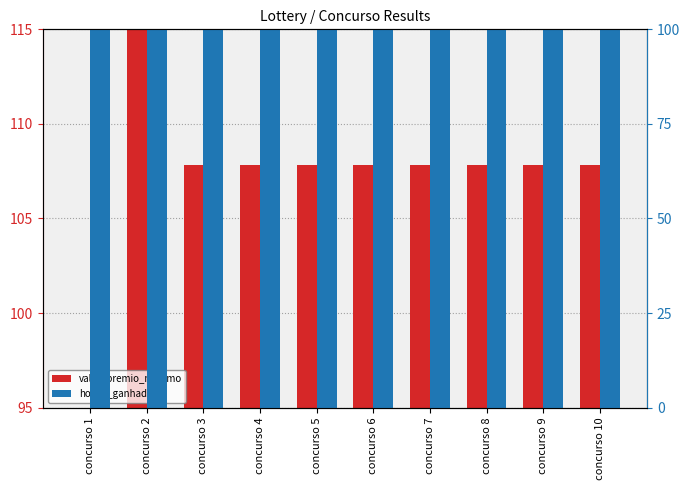

Does the chart contain any negative values?

No